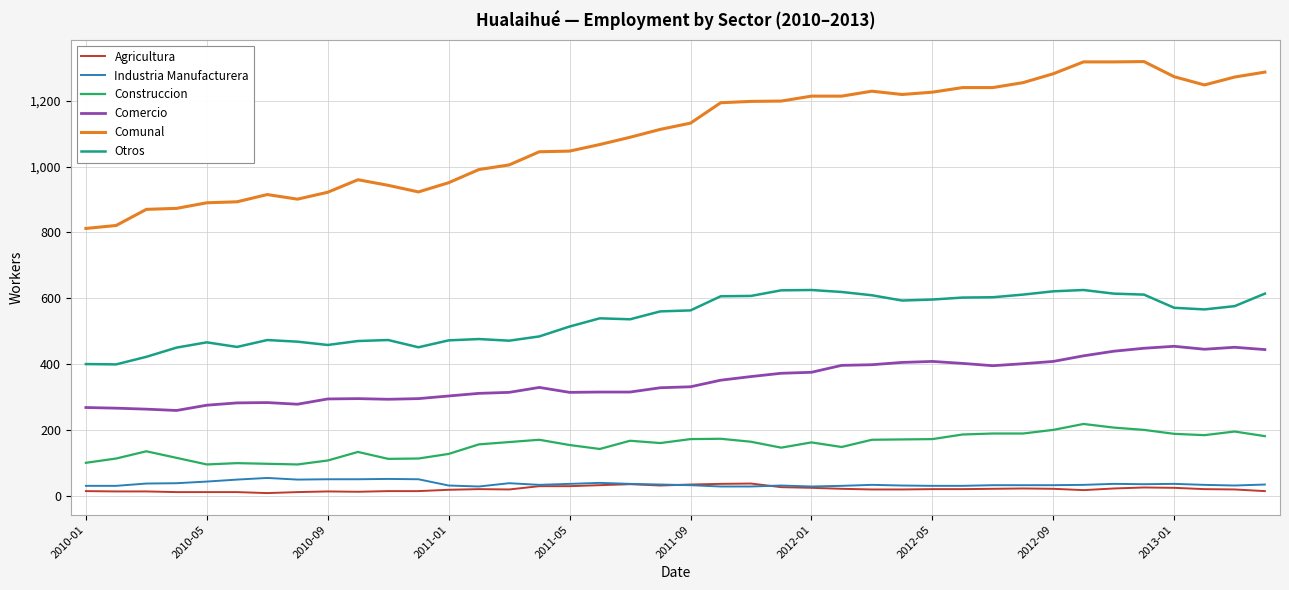

True or false: Comercio and Comunal intersect in this chart.

False